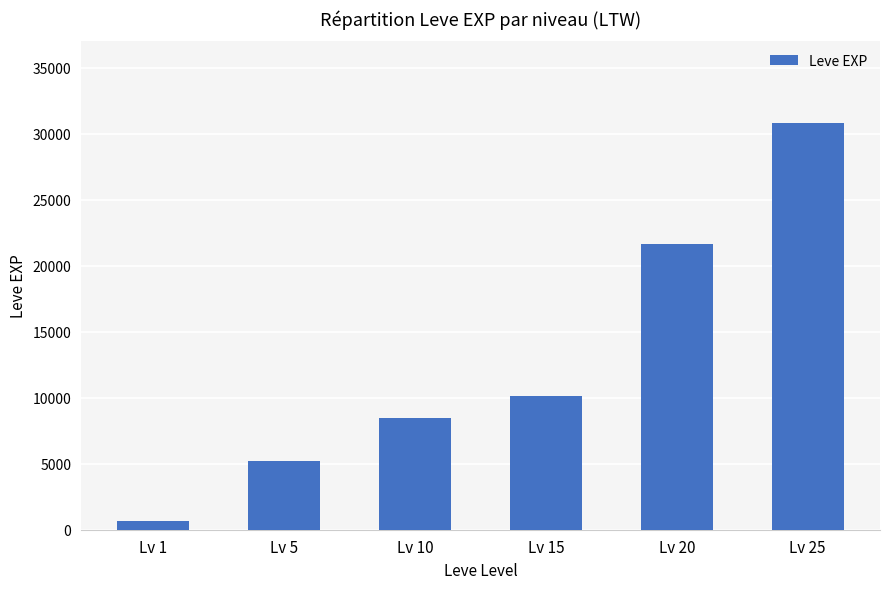

What is the difference between the maximum and second lowest values?

25600